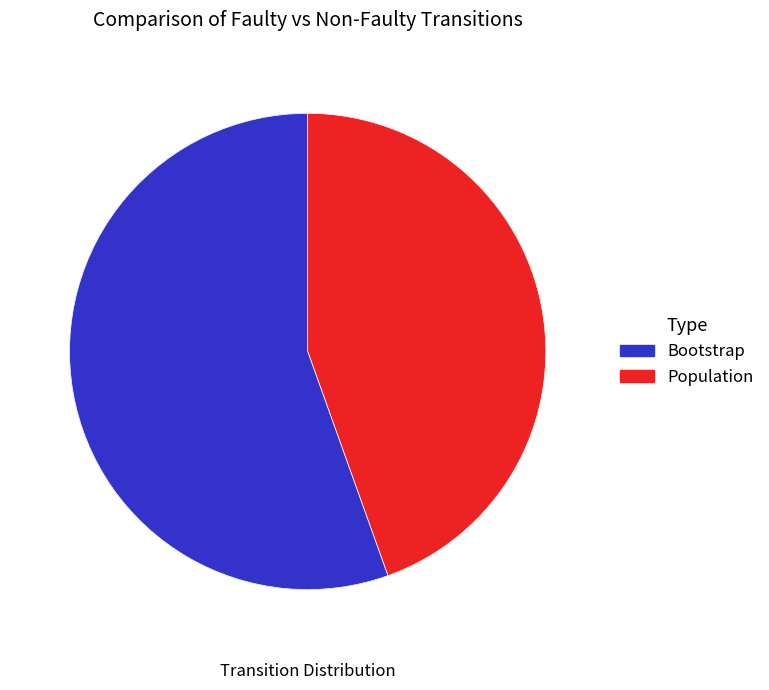

Is there a majority slice in this chart?

Yes